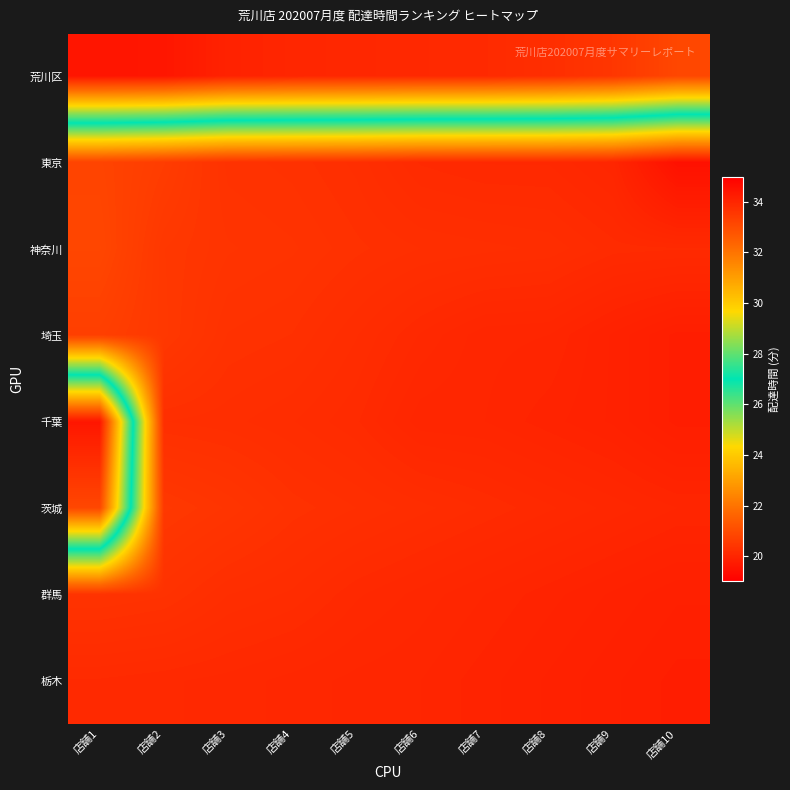

What is the total value across all series at 店舗1?

227.3